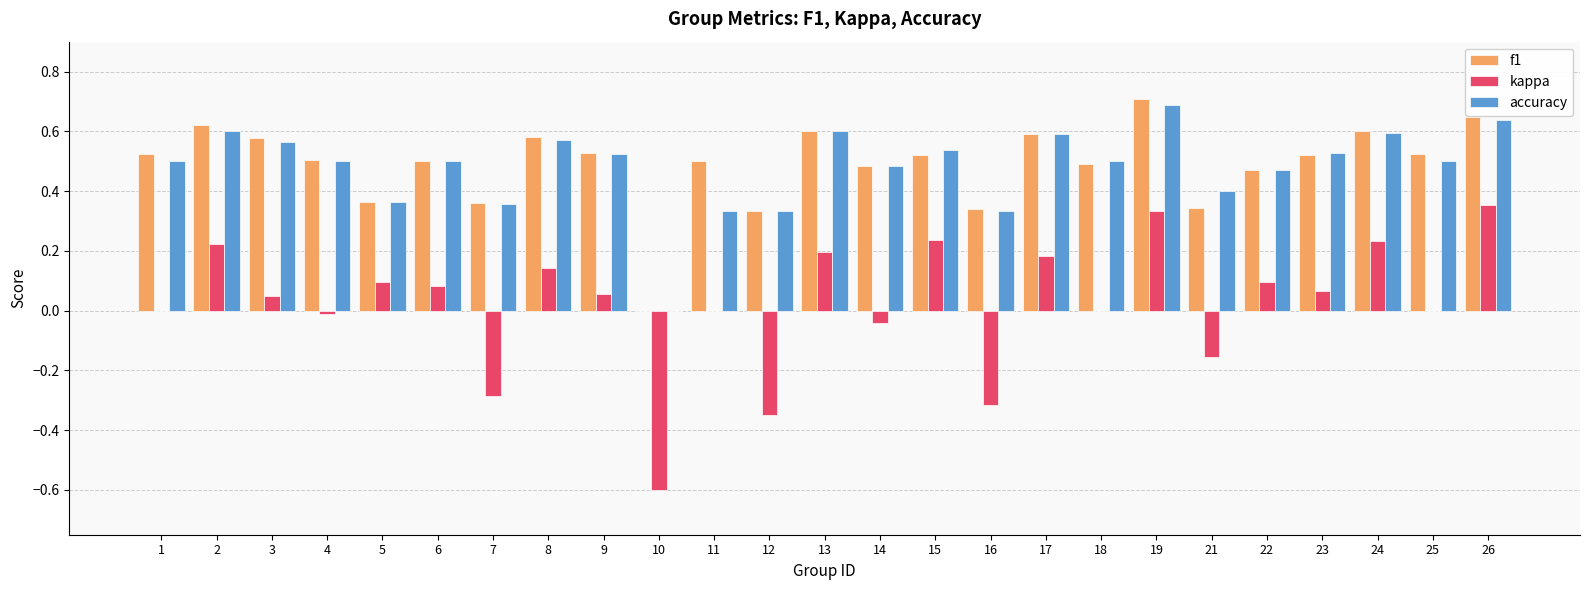

True or false: kappa has a value of 0.2 at 22.

False